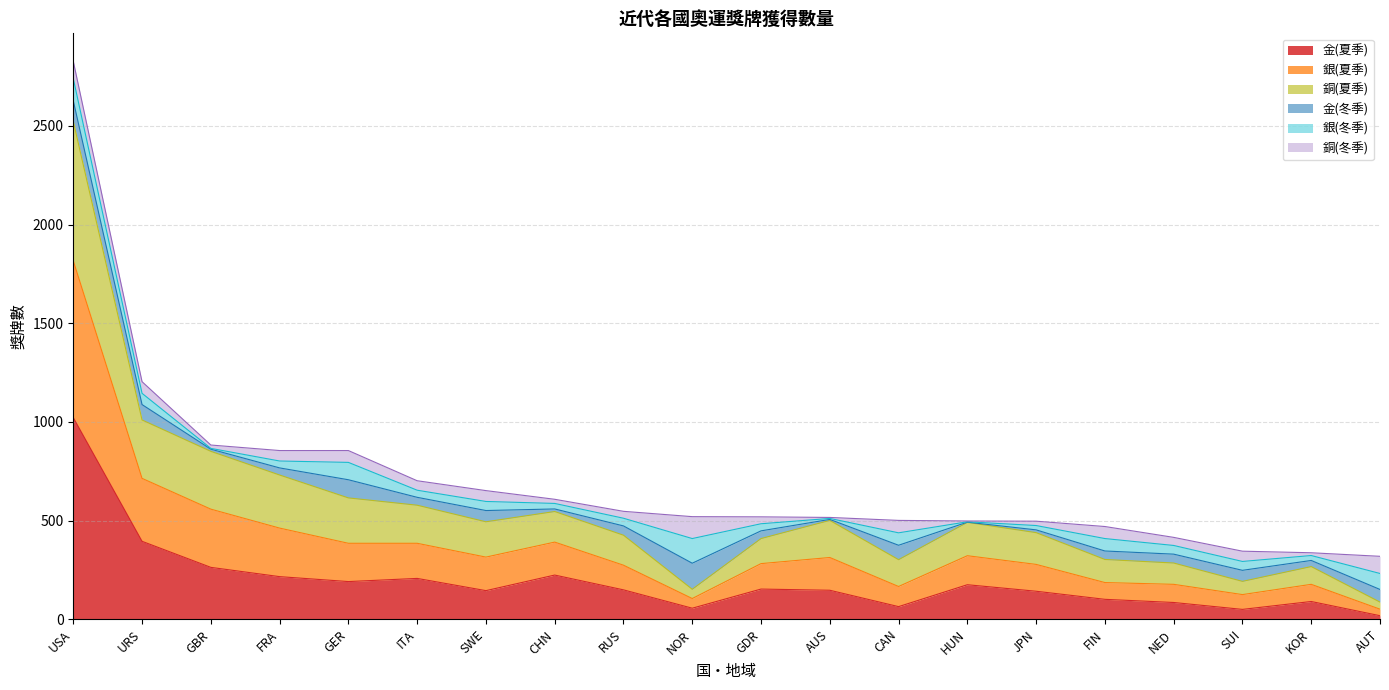

How many interior local peaks does the 銀(夏季) series have?

4